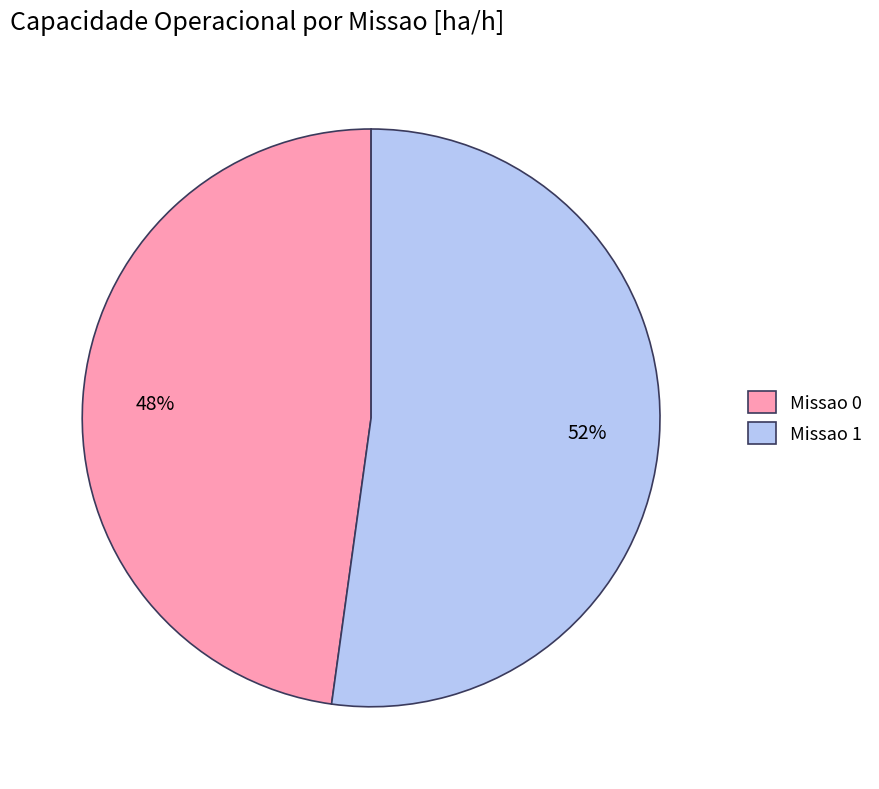

To the nearest percent, what is the average slice percentage?

50%